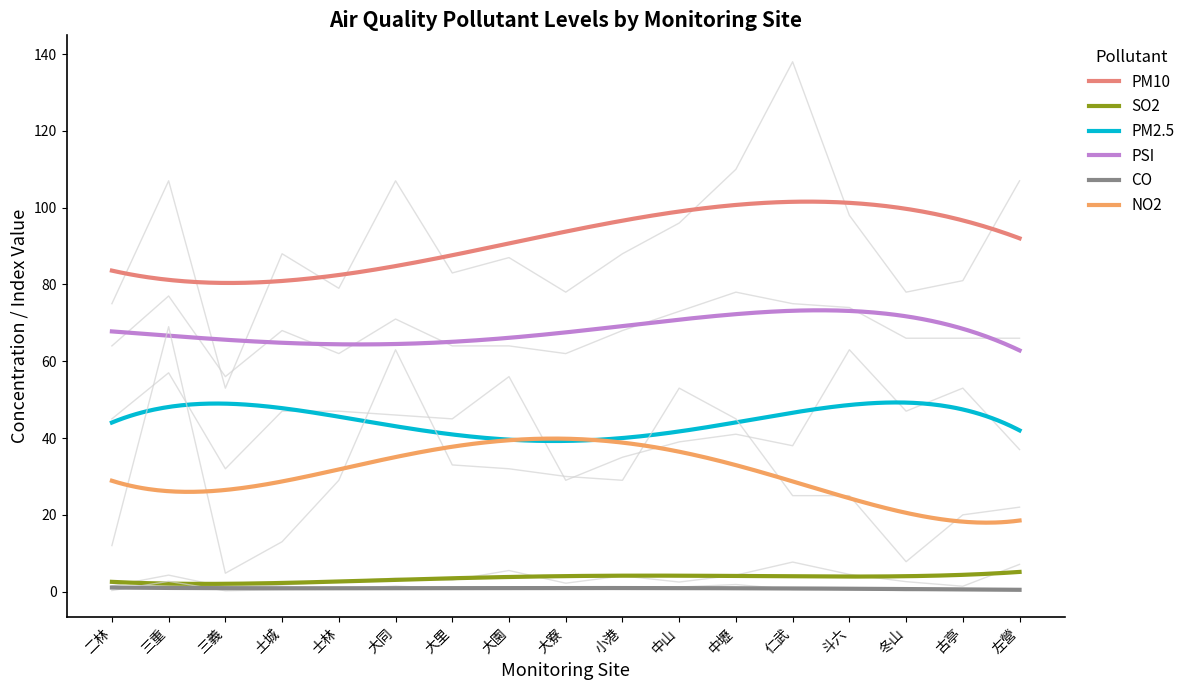

What is the total value across all series at 古亭?

221.9